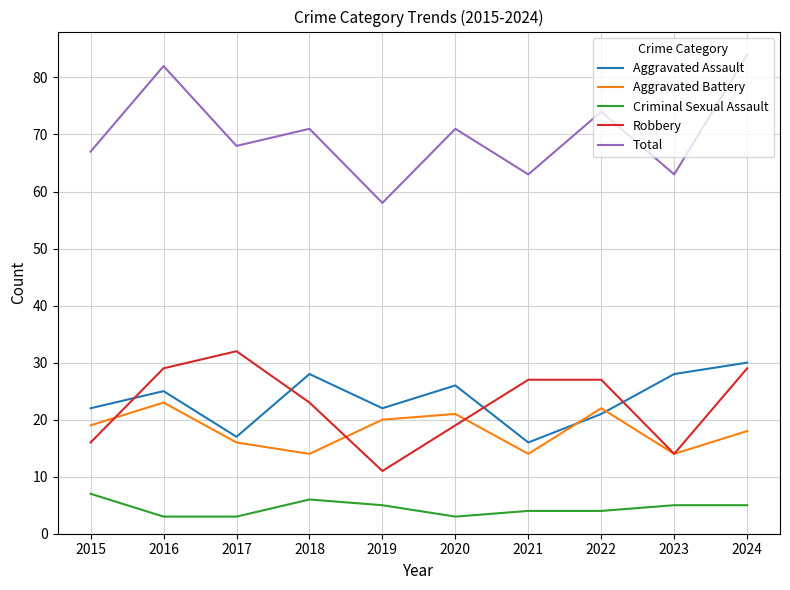

Read the Aggravated Assault value at 2020.

26